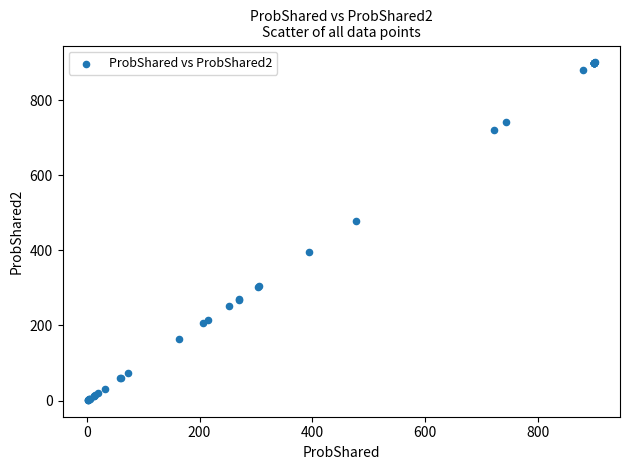

What Y value in the scatter plot is closest to 451?

478.0